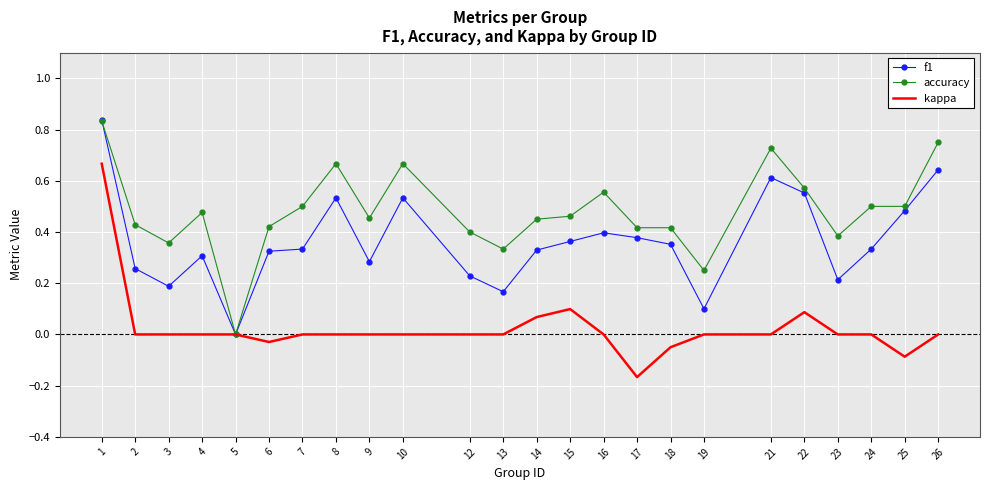

At which label does accuracy reach its minimum?

5